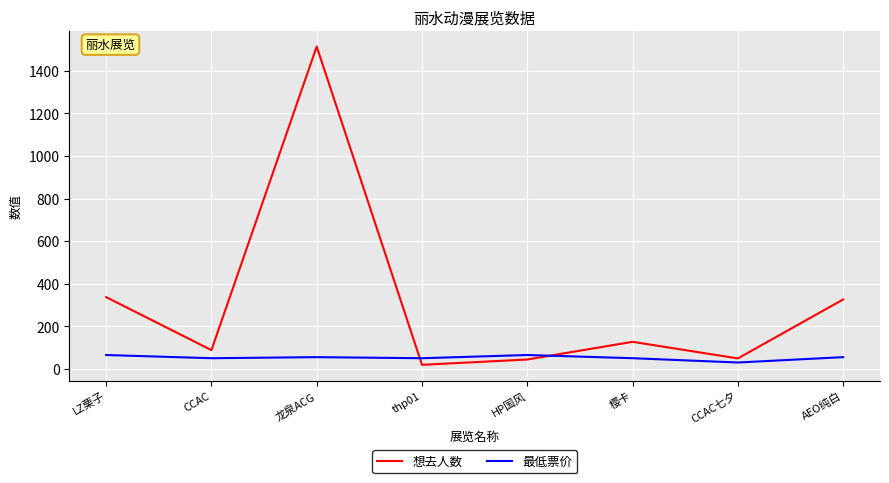

What is the total value across all series at 樱卡?

177.0